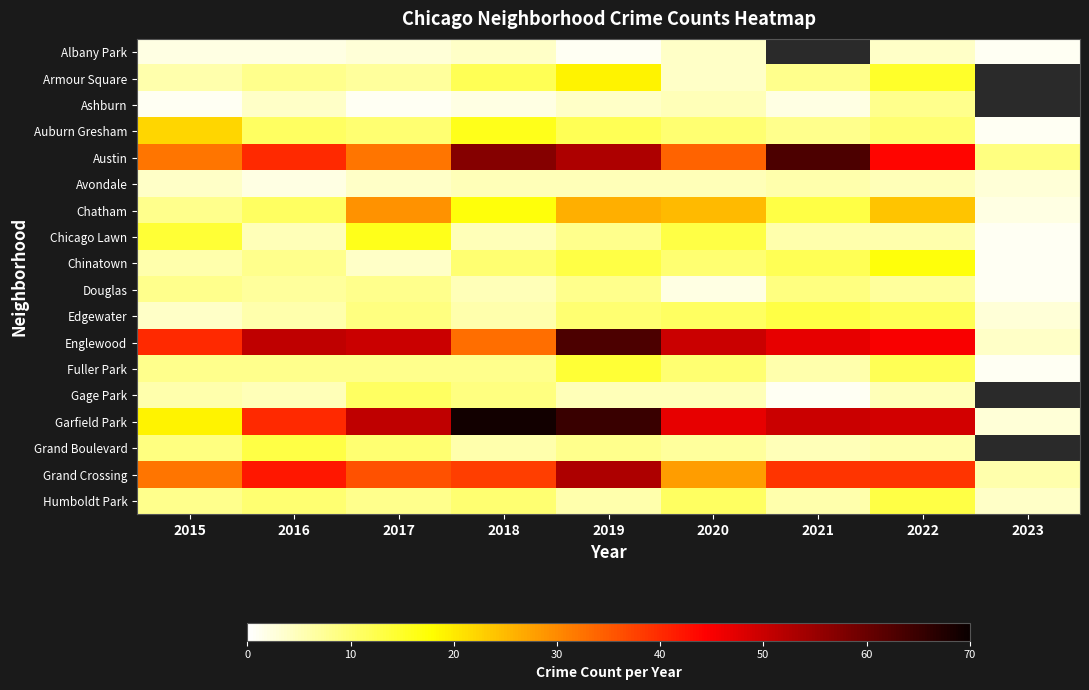

How many values in the Avondale series exceed 5?

1